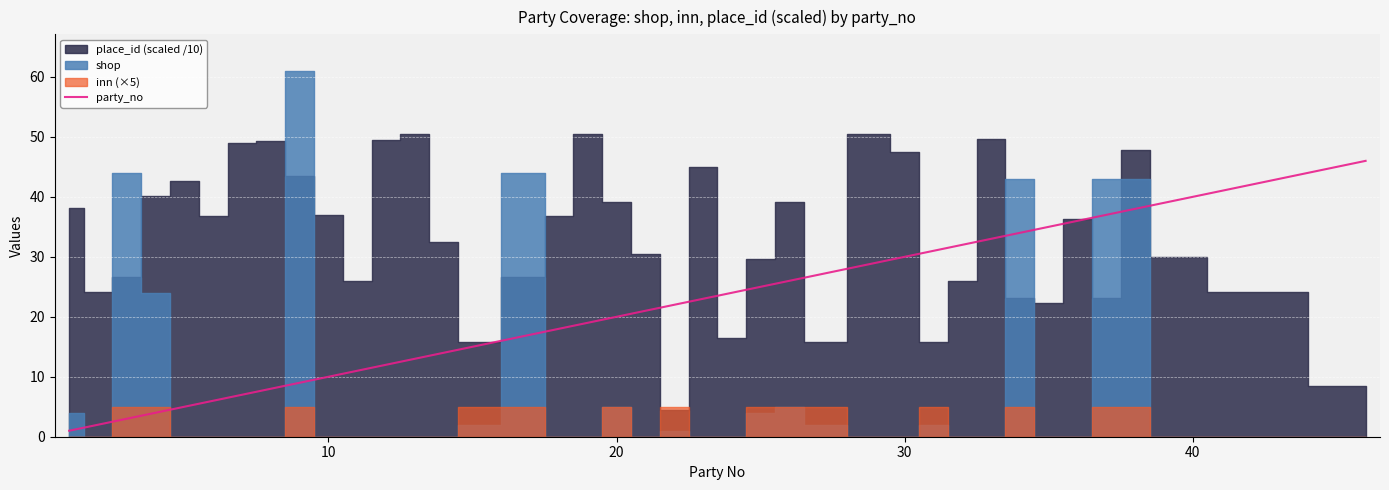

What is the maximum value for party_no?

46